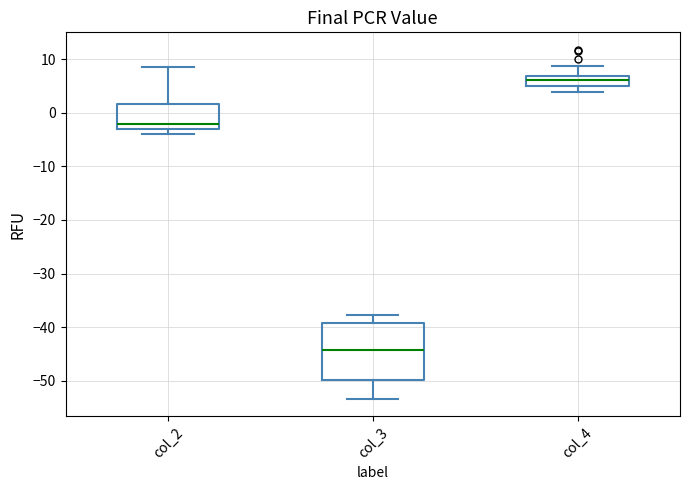

Which box has the lowest median line?

col_3